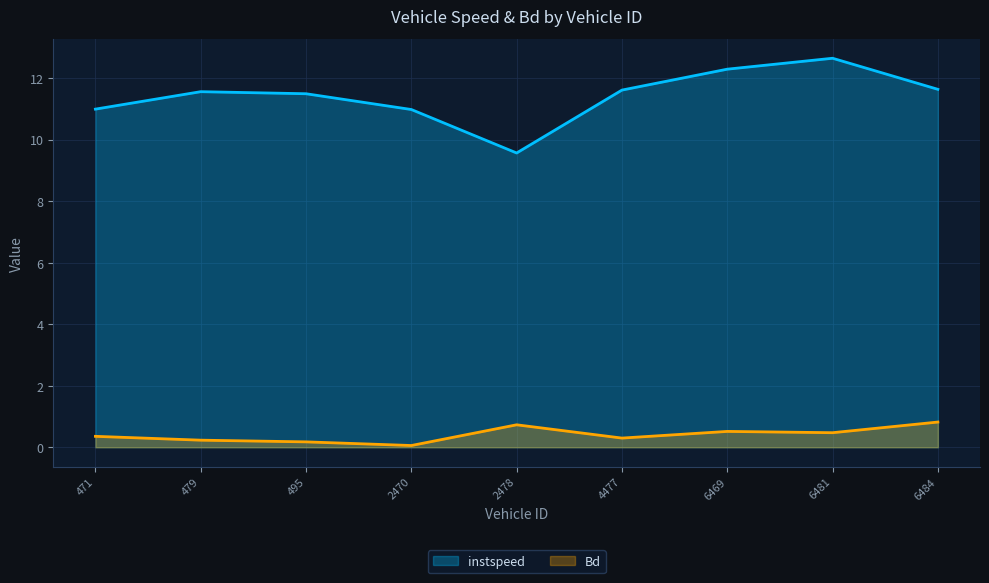

Does the chart have visible grid lines?

Yes